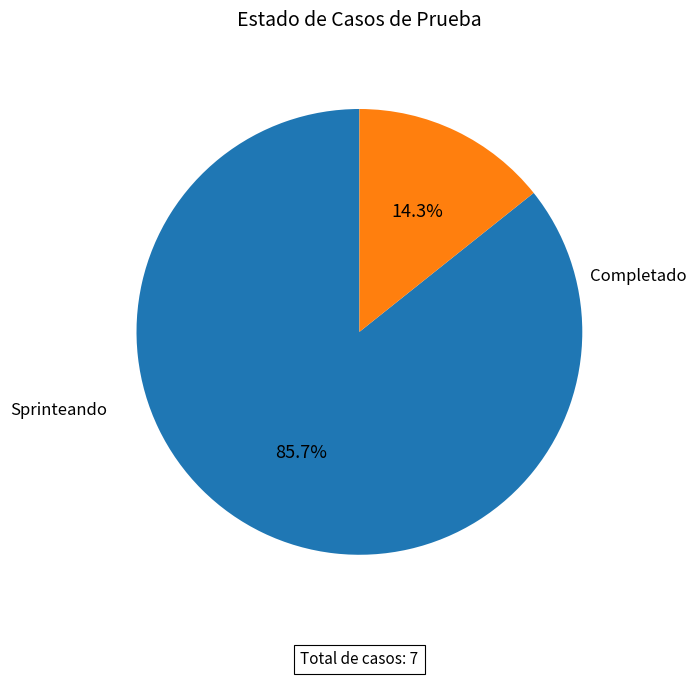

Is there any slice that represents more than half of the pie?

Yes